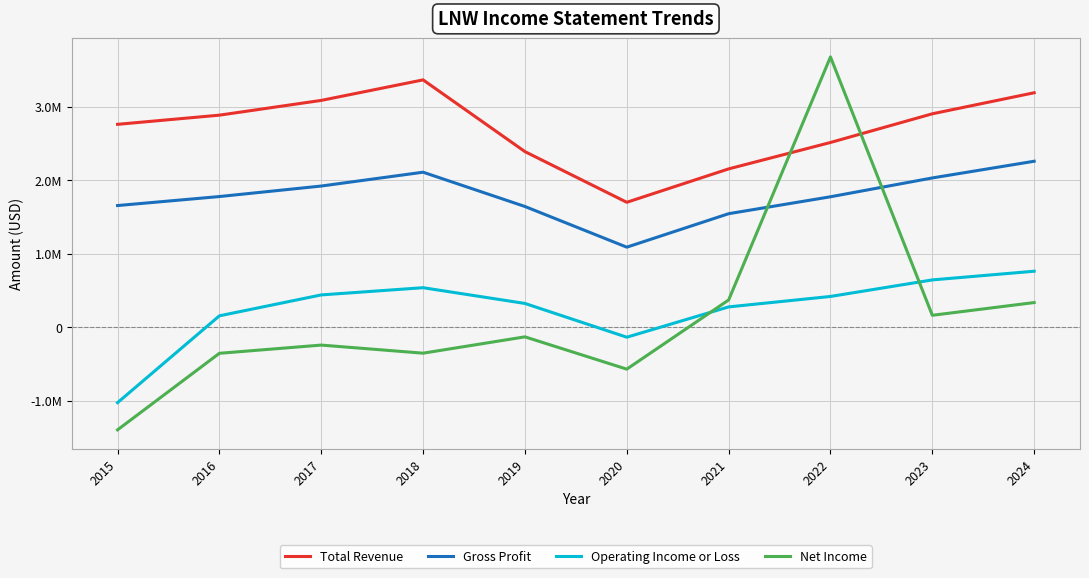

List the series in order of their peak value, lowest first.

Operating Income or Loss, Gross Profit, Total Revenue, Net Income